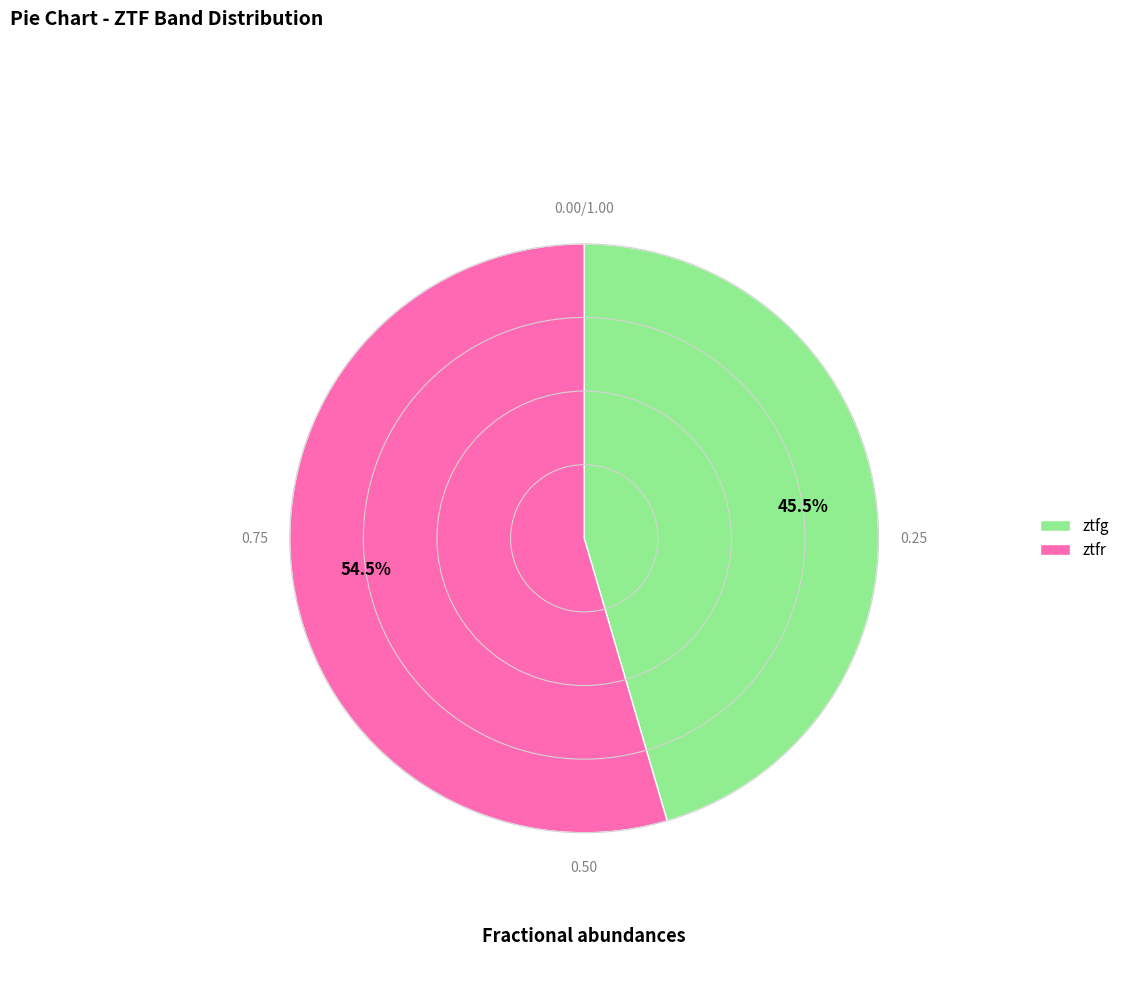

Which category has the smallest portion of the pie?

ztfg